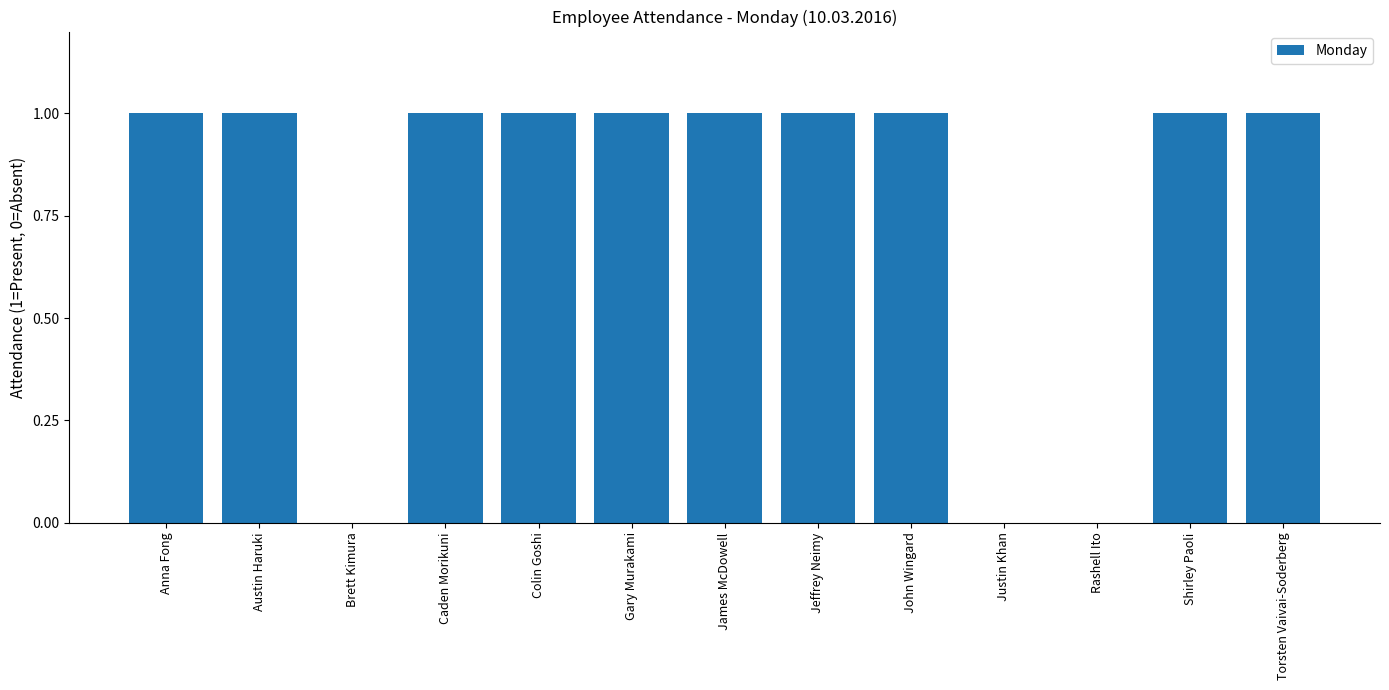

Is it true that the value at Rashell Ito is 0?

True